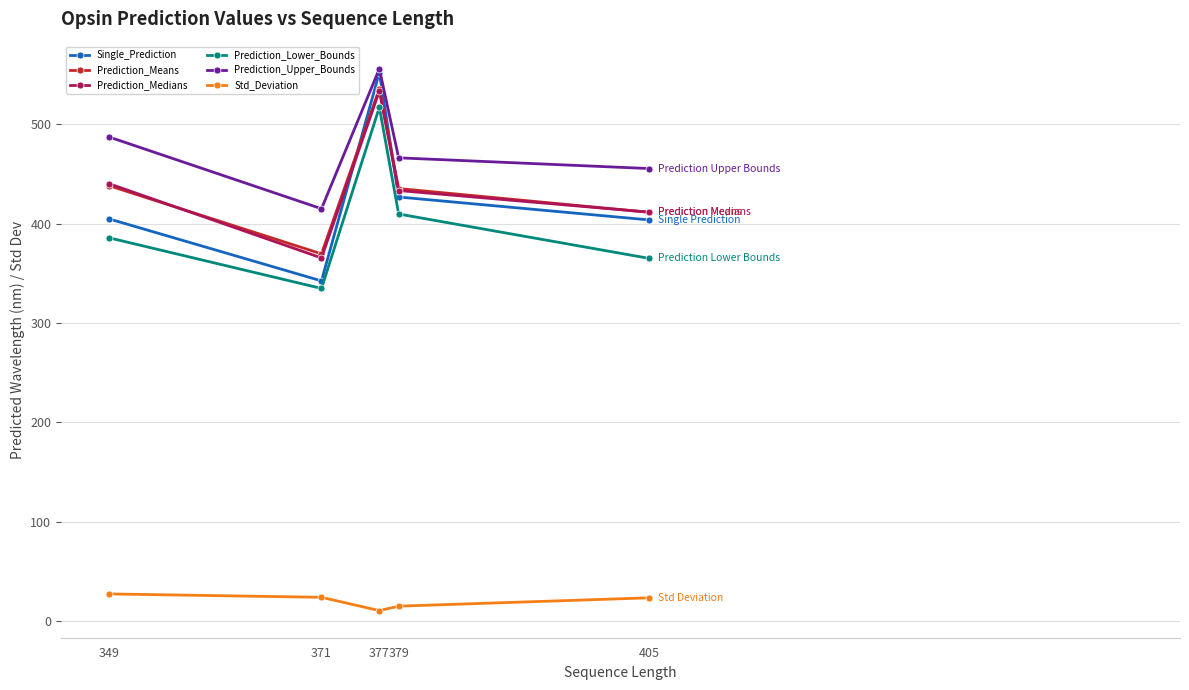

Rank the categories by Prediction_Lower_Bounds value from highest to lowest.

377, 379, 349, 405, 371